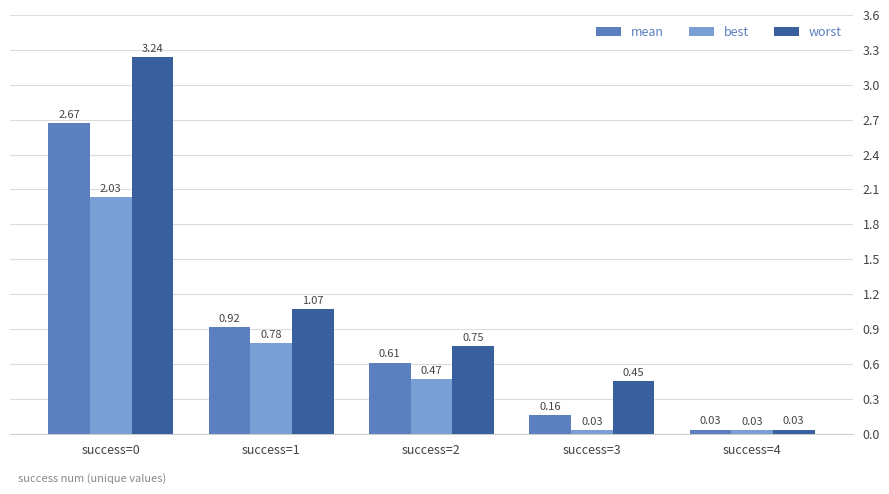

Count the number of data series in this chart.

3